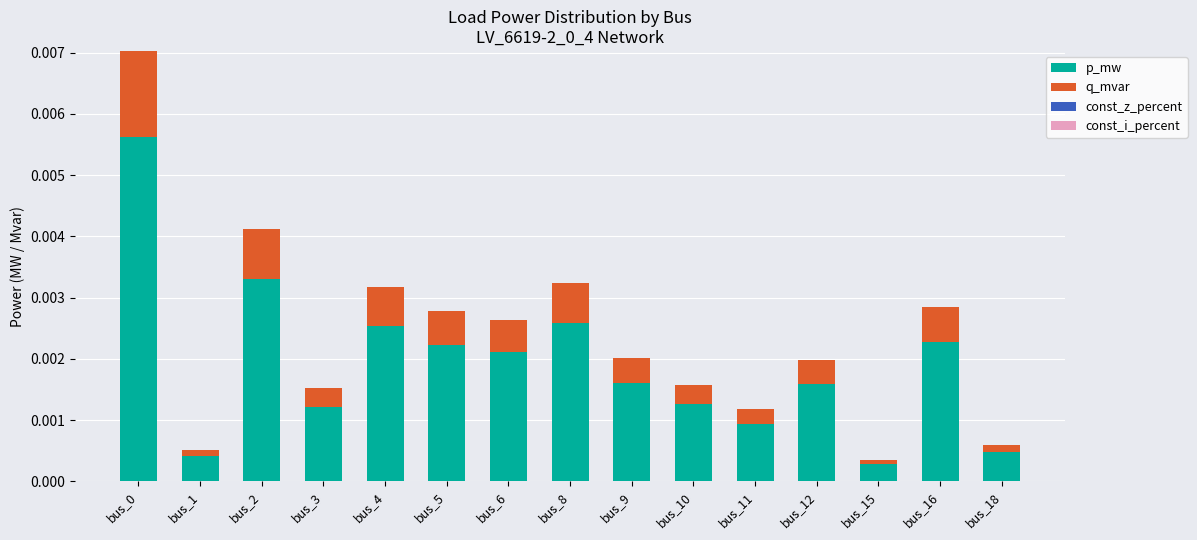

Between bus_5 and bus_18, which is larger?

bus_5